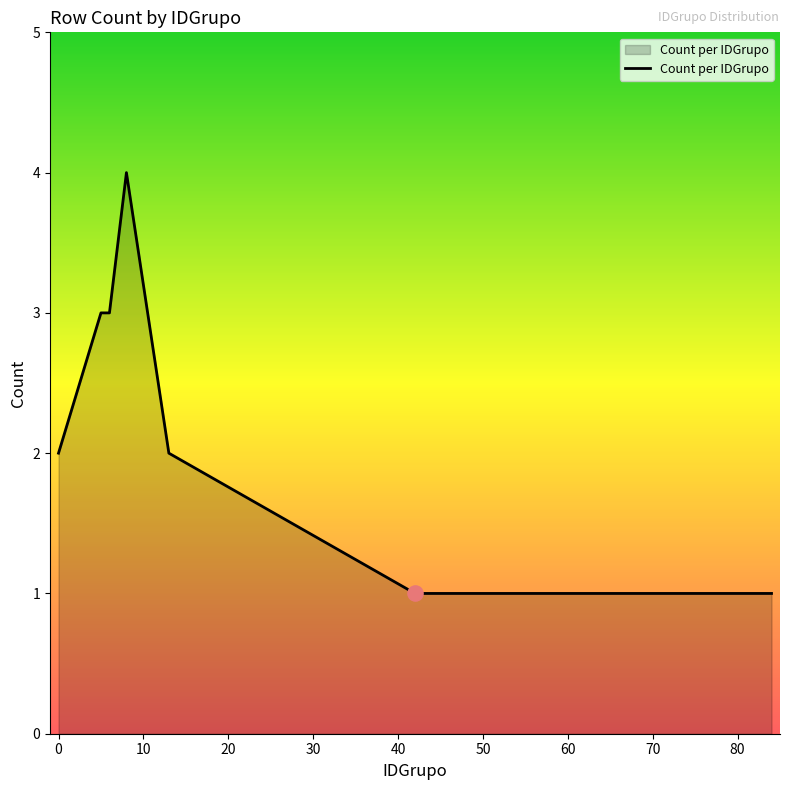

What is the difference between the maximum and minimum values?

3